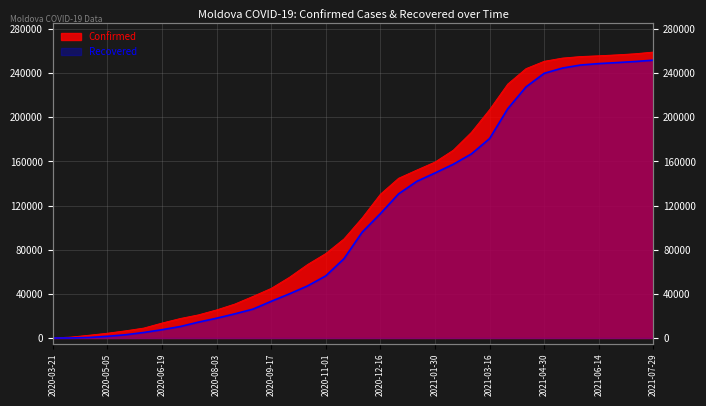

True or false: Recovered and Confirmed intersect in this chart.

False